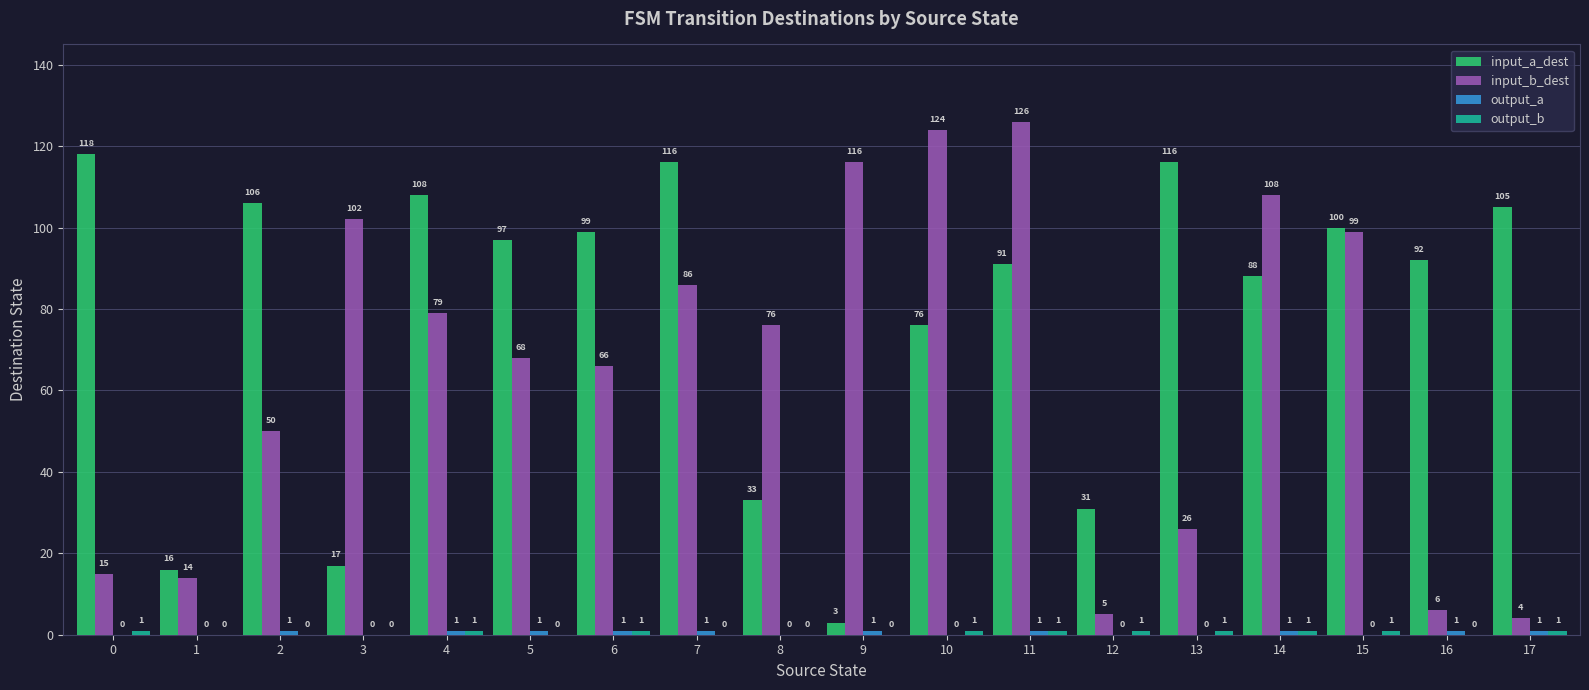

The input_a_dest series shows 116 at 13. True or false?

True